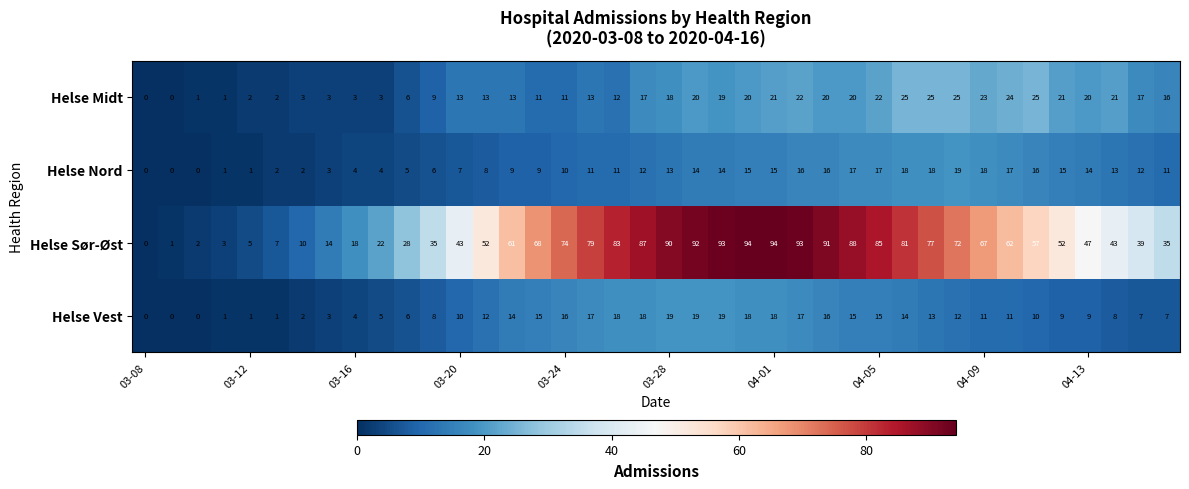

At how many categories does at least one series exceed 27?

30